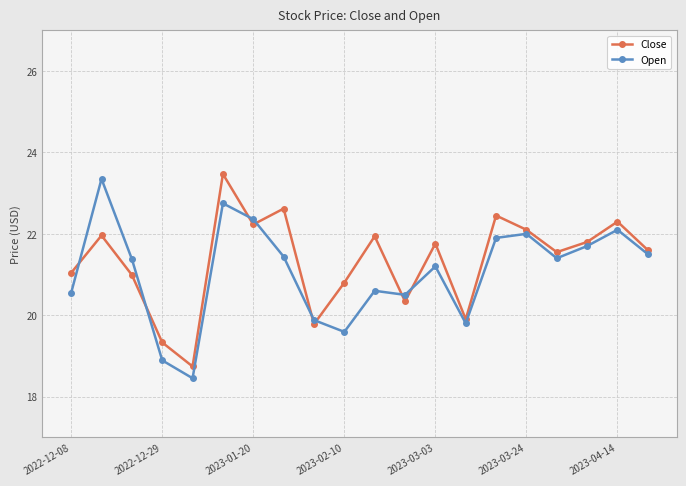

What is the maximum value shown in the chart?

23.5